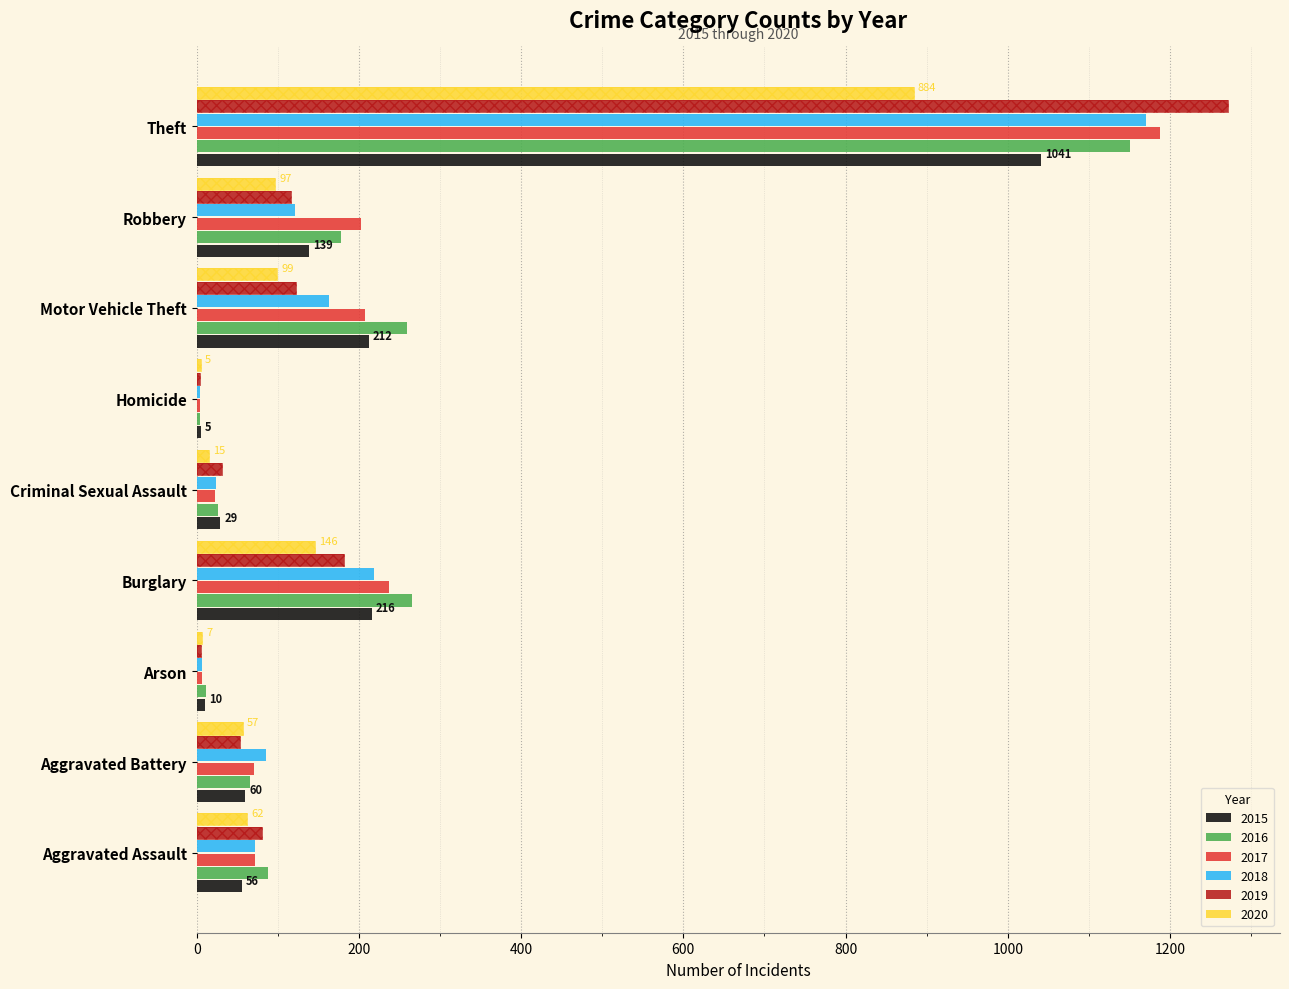

List the series in order of their peak value, highest first.

2019, 2017, 2018, 2016, 2015, 2020